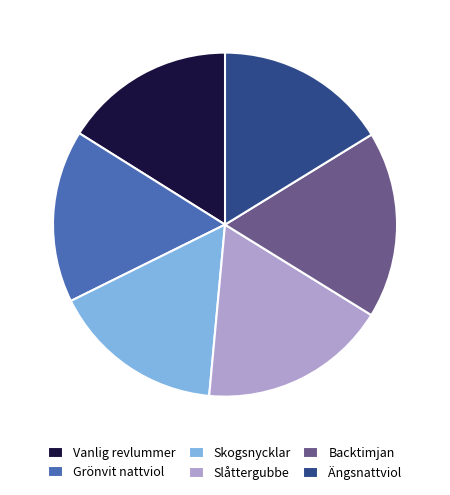

Does Slåttergubbe account for over 50% of the chart?

No